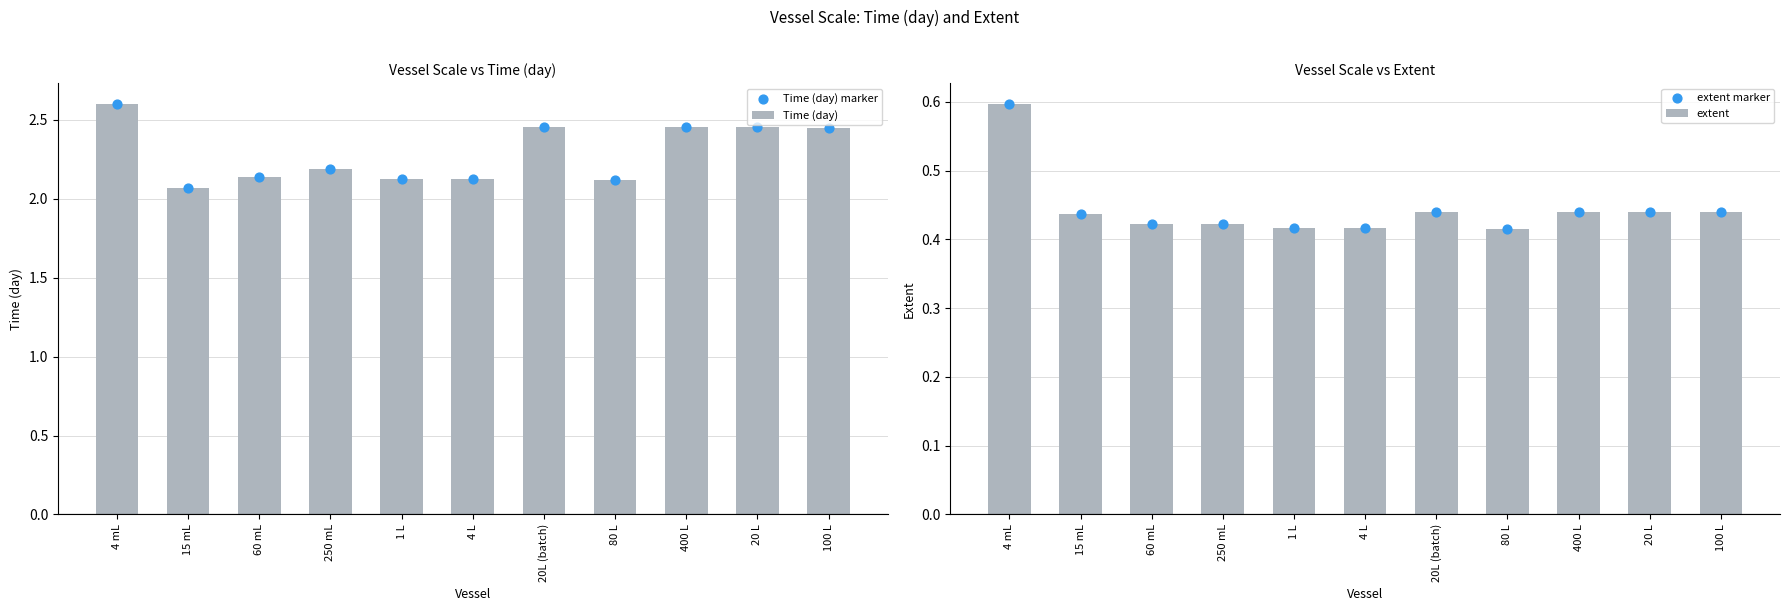

At which category is the sum across all series the highest?

4 mL